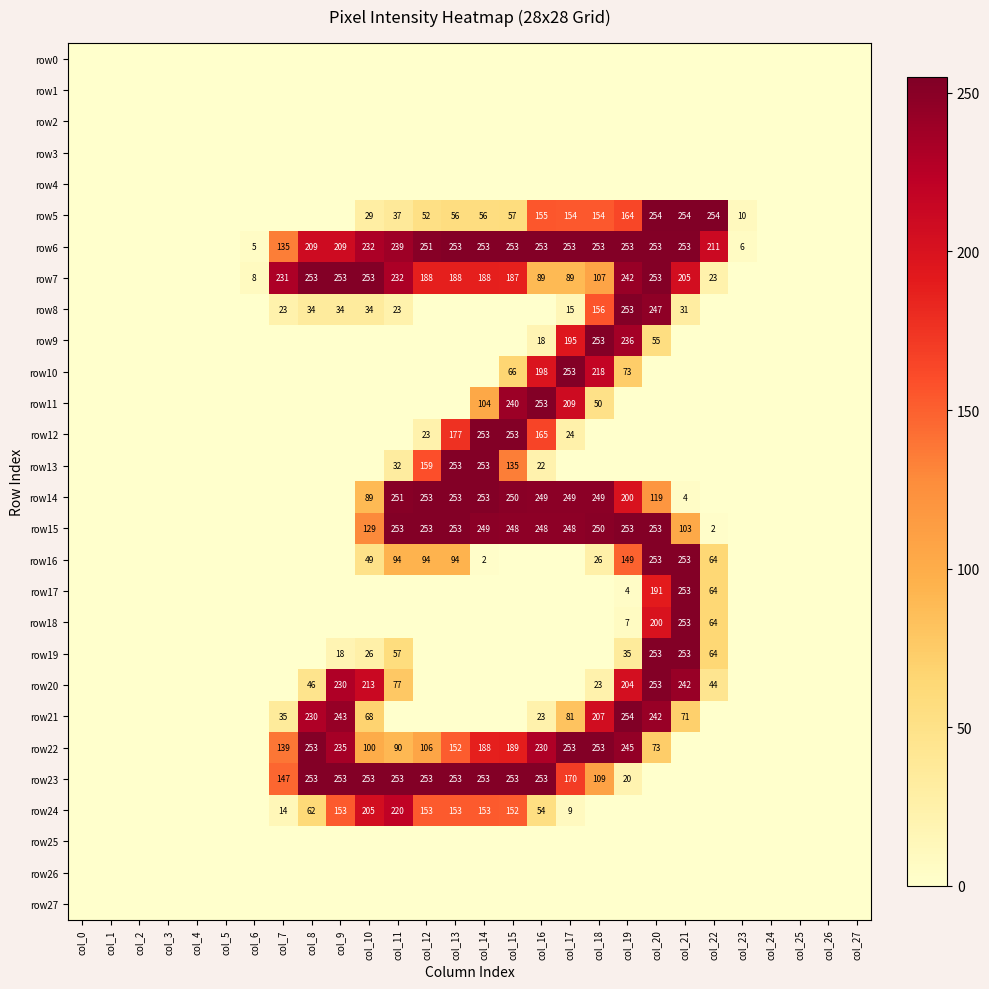

Is the value of row9 at col_7 greater than the value of row16 at col_2?

No